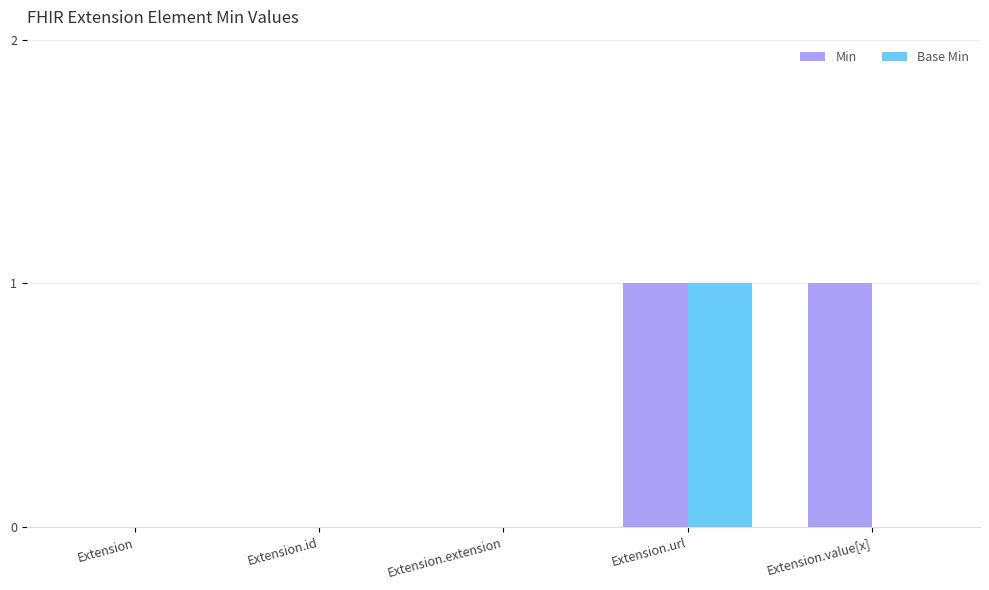

What is the total value across all series at Extension.url?

2